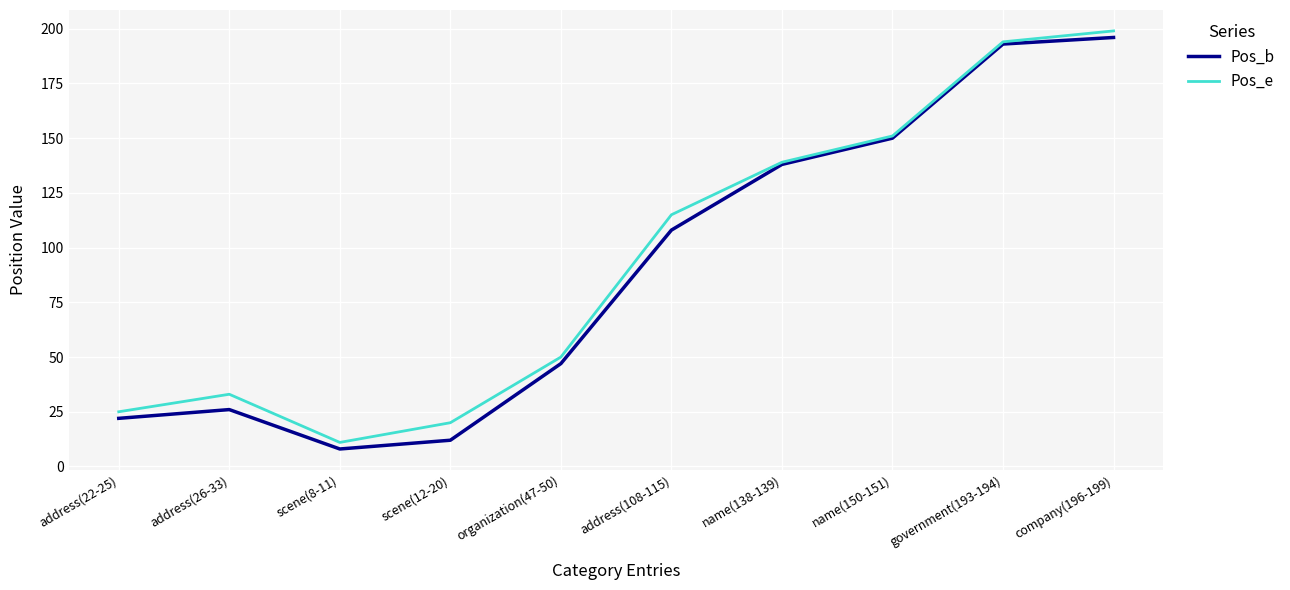

What is the difference between the maximum and minimum values in the Pos_e series?

188